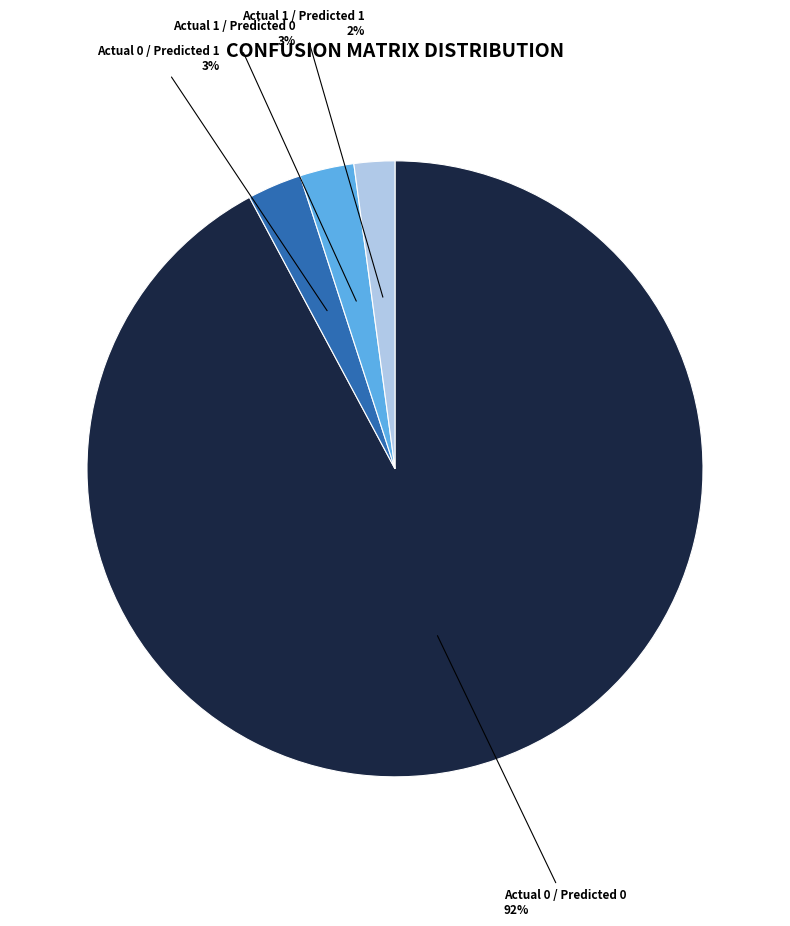

To the nearest percent, what is the average slice percentage?

25%